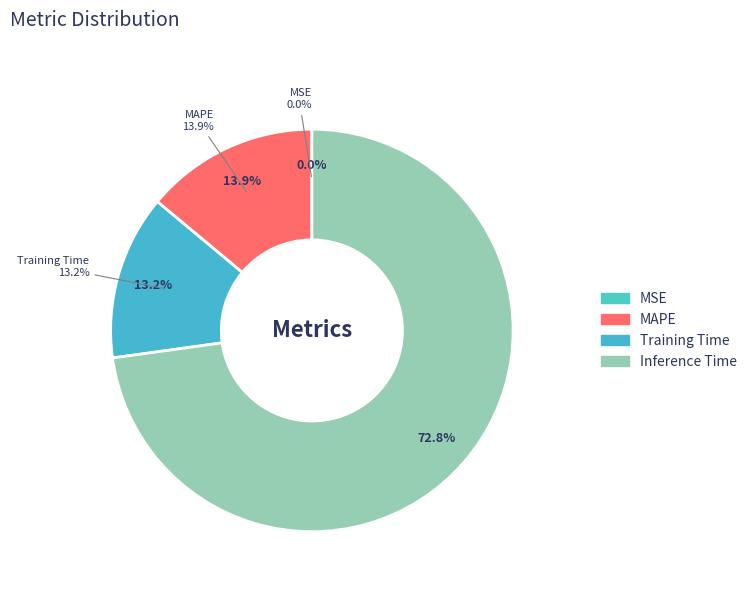

To the nearest percent, what percentage of the pie is Inference Time?

73%